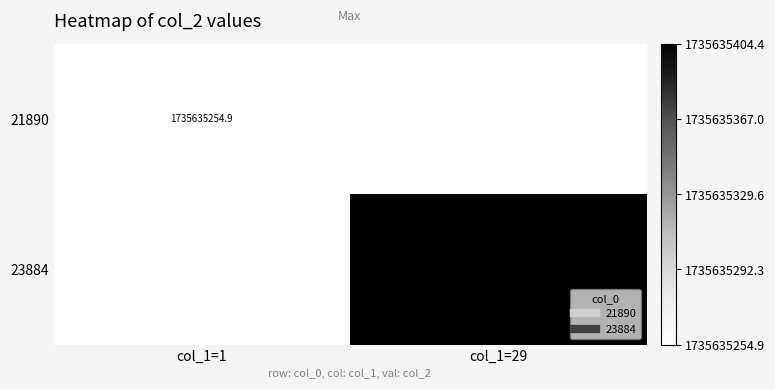

What is the sum of all 21890 values?

1735635254.9